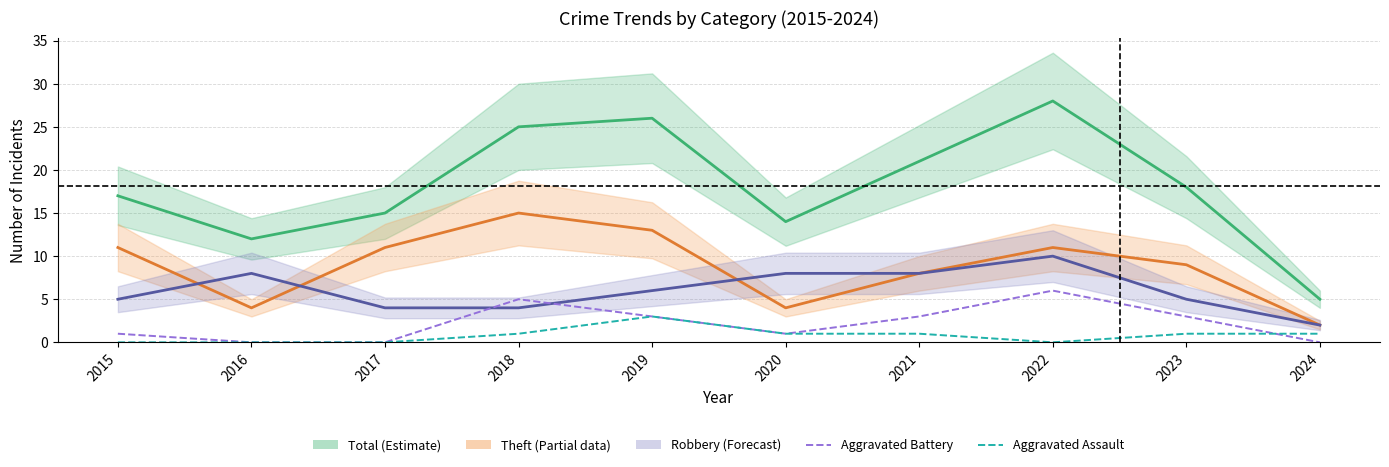

Is this an area chart (filled region under the line)?

No